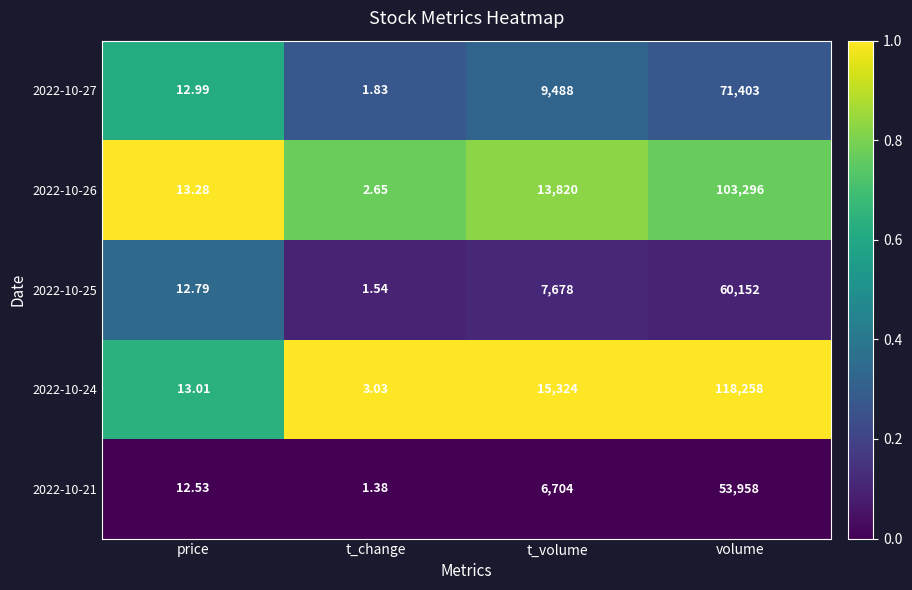

Is the value of 2022-10-21 at t_change greater than the value of 2022-10-24 at t_volume?

No